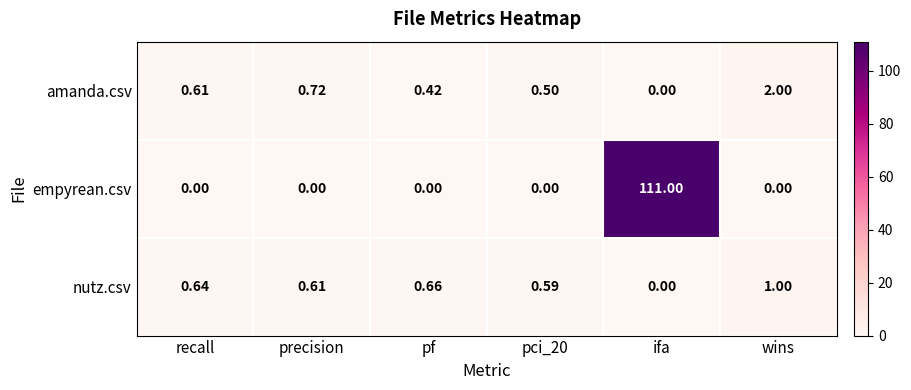

Which series has the largest range (max minus min)?

empyrean.csv